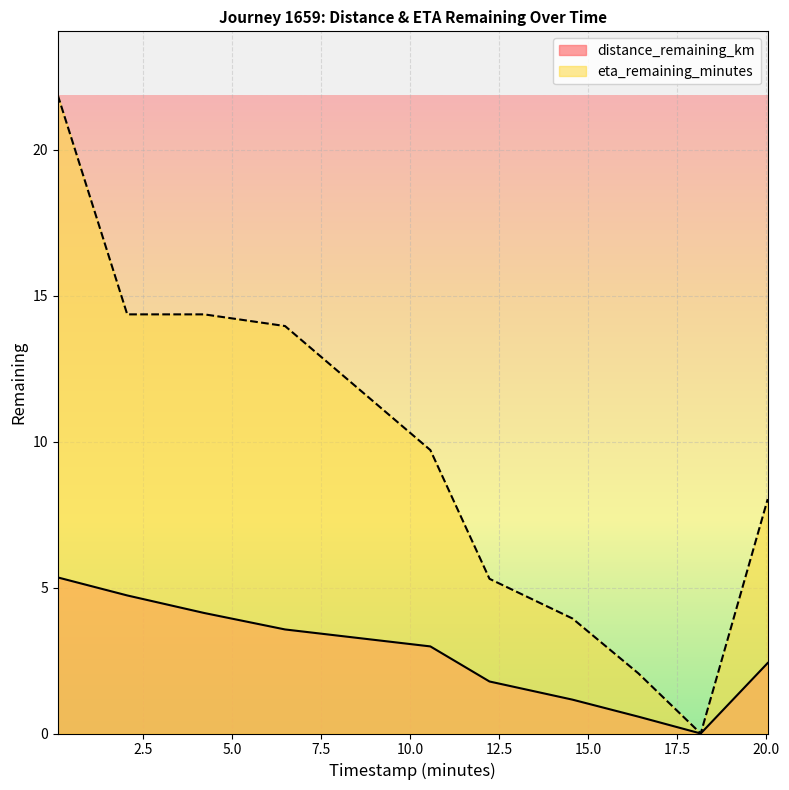

At which label is eta_remaining_minutes closest to 10?

10.57